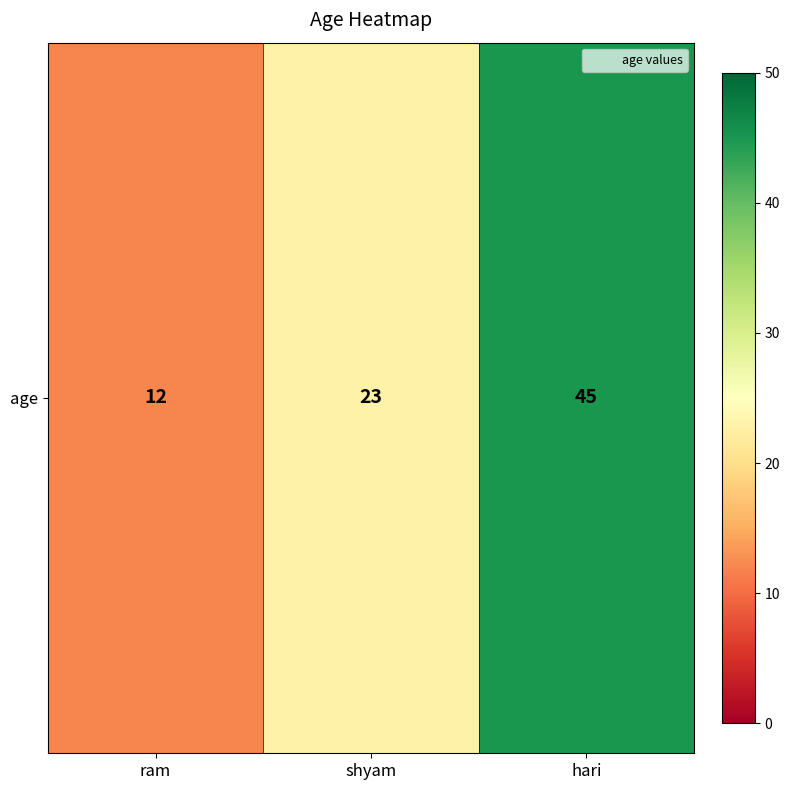

The chart shows a value of 12 at ram. True or false?

True